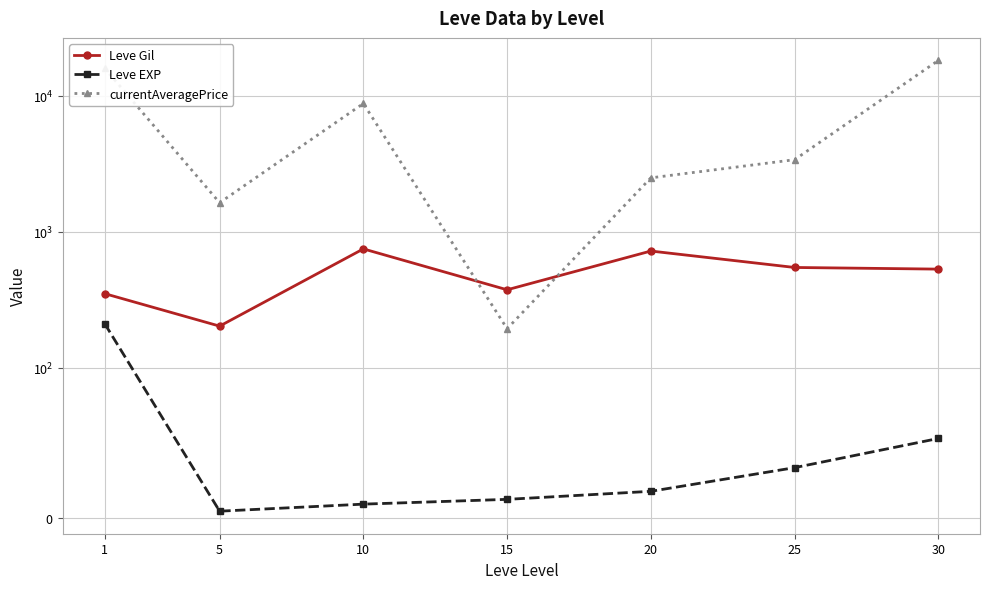

At which label does currentAveragePrice first exceed 3385?

1